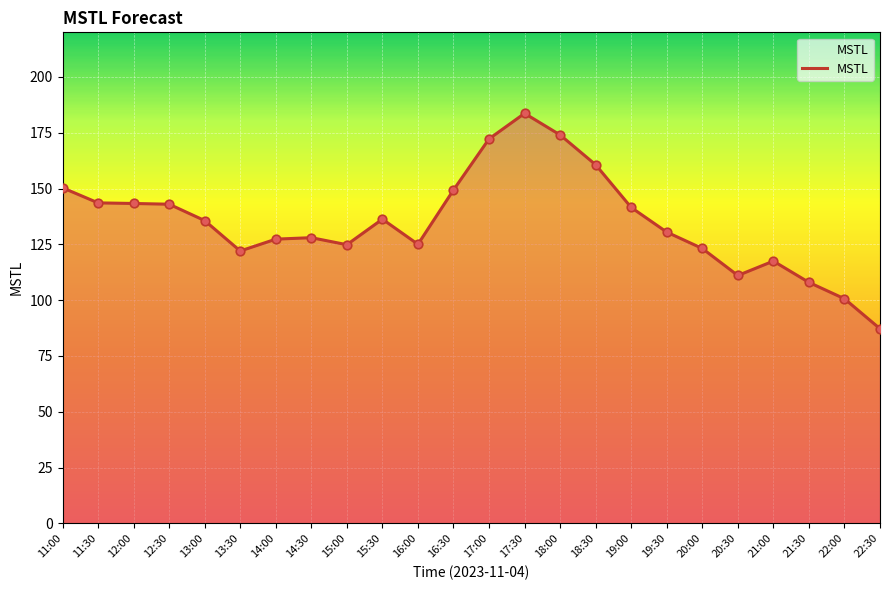

What is the change in value from 11:30 to 22:00?

-43.0